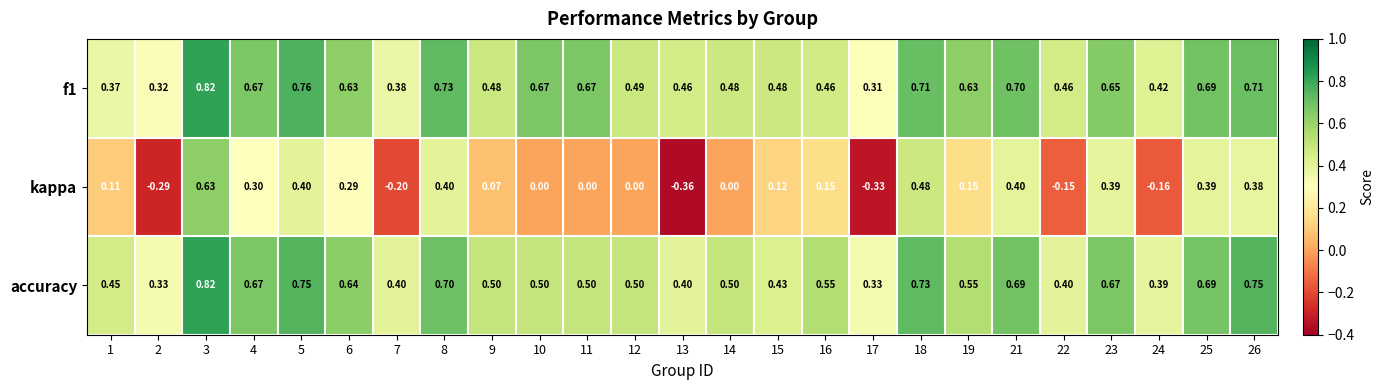

Is the value of kappa at 1 greater than the value of f1 at 7?

No